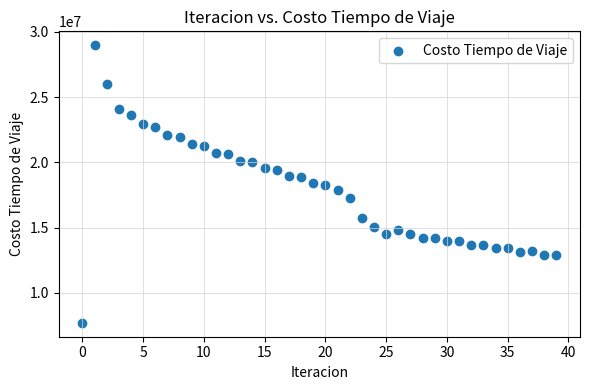

What is the range of Y values (max minus min)?

21283184.2